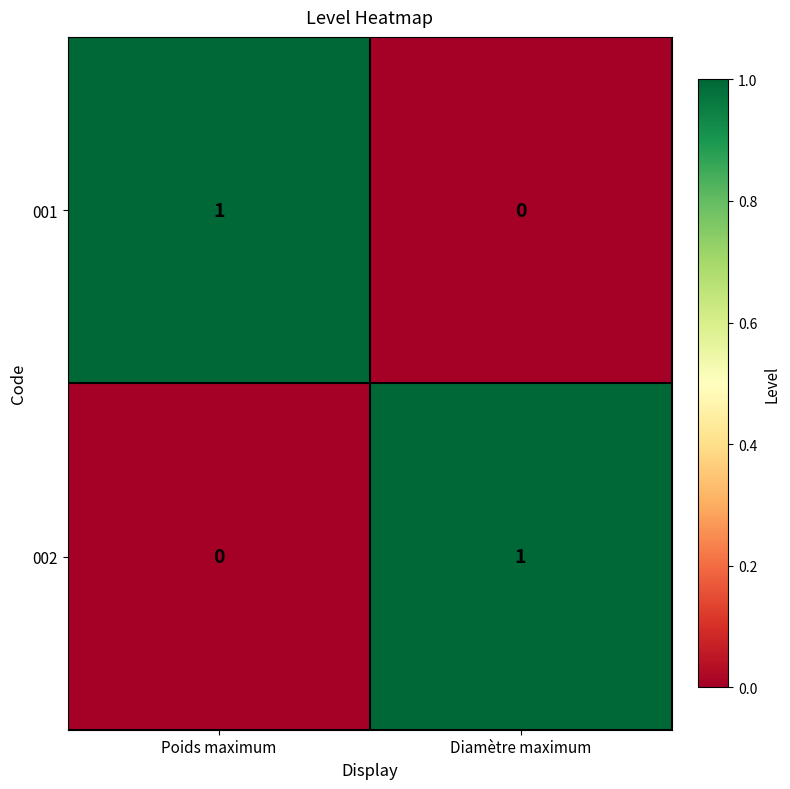

Reading right to left, what are all the values shown in this chart?

001: 0	1
002: 1	0